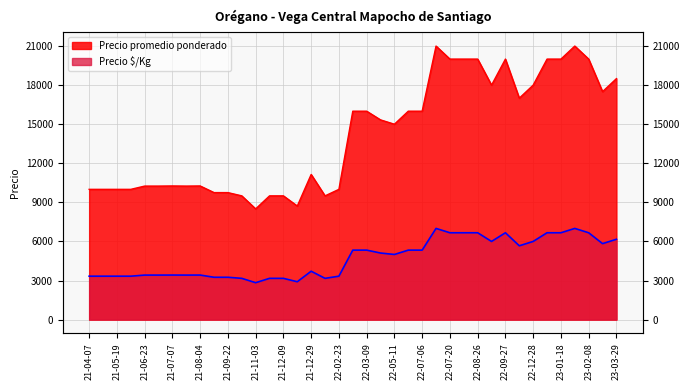

What is the label of the 21st point from the left?

22-03-09